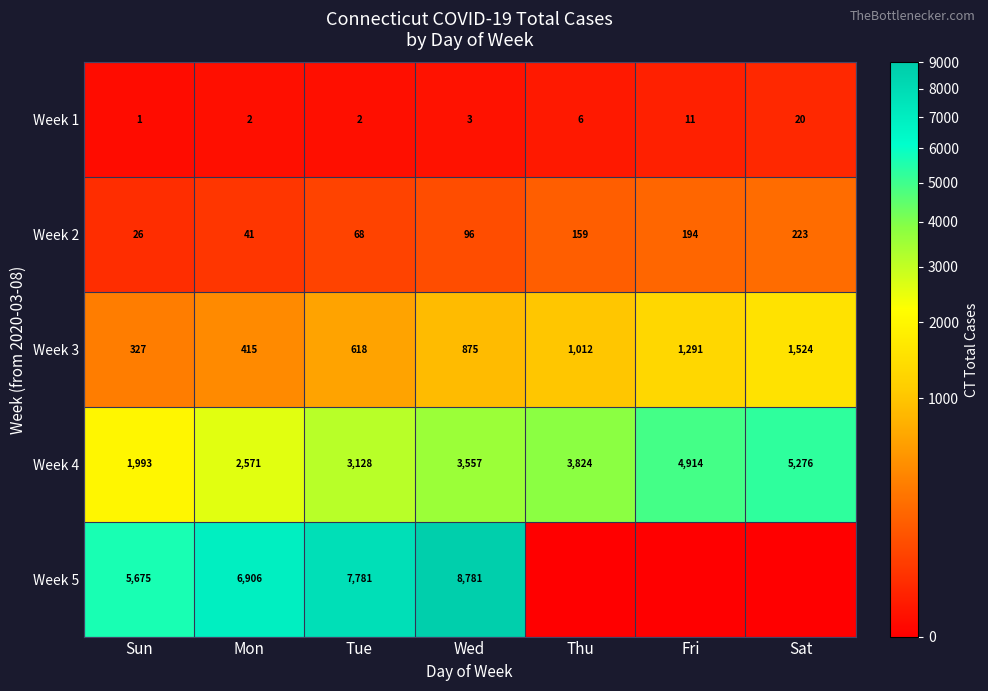

How many Week 4 values are between 2571 and 4914?

5